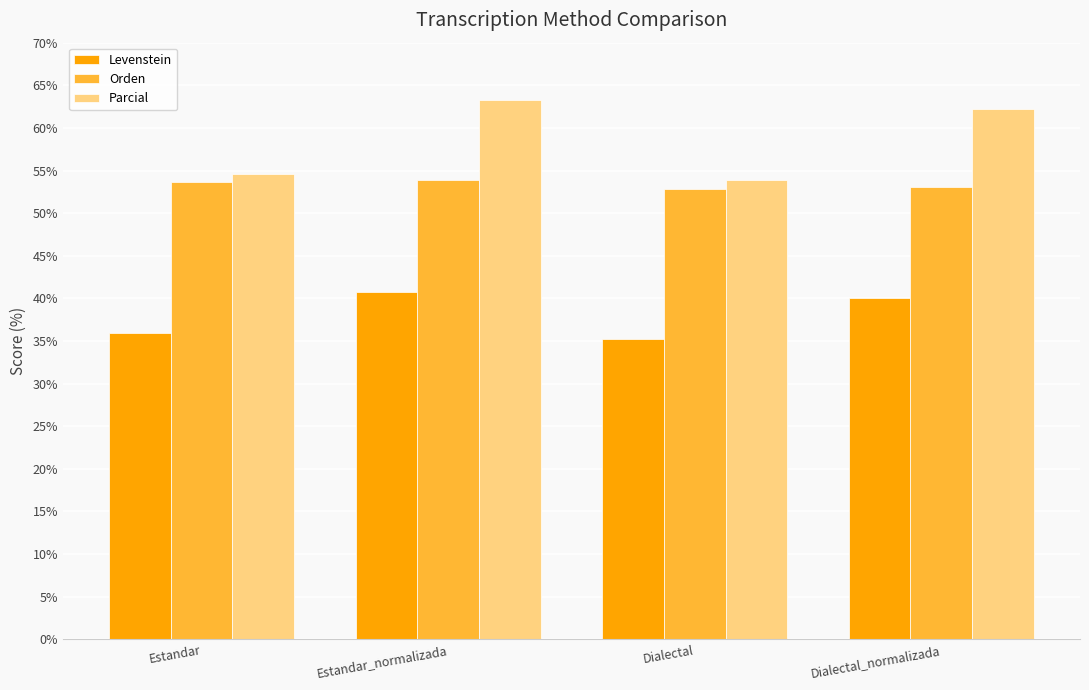

What is the average value of the Orden series?

53.4